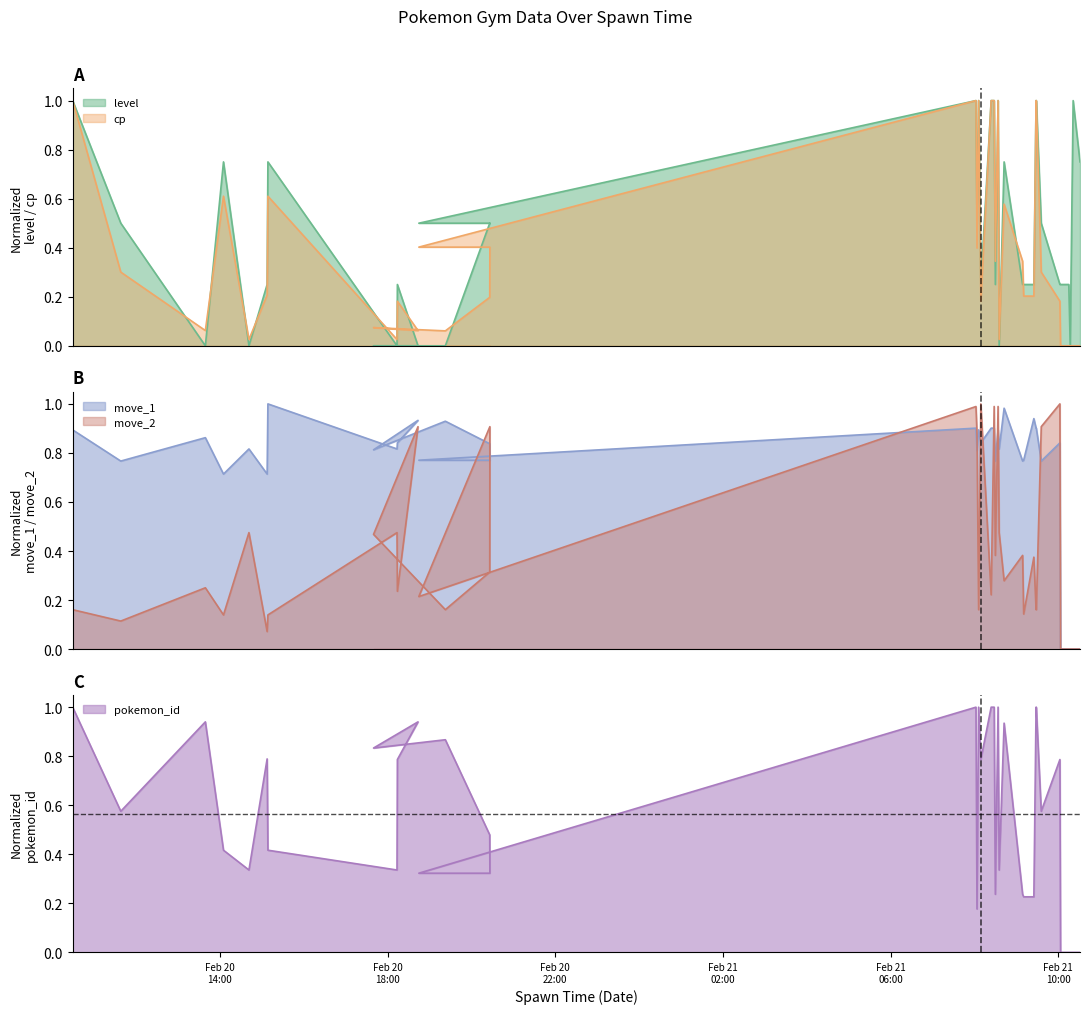

Which series changed the most between 2018-02-20 13:39:13 and 2018-02-21 09:10:31?

pokemon_id